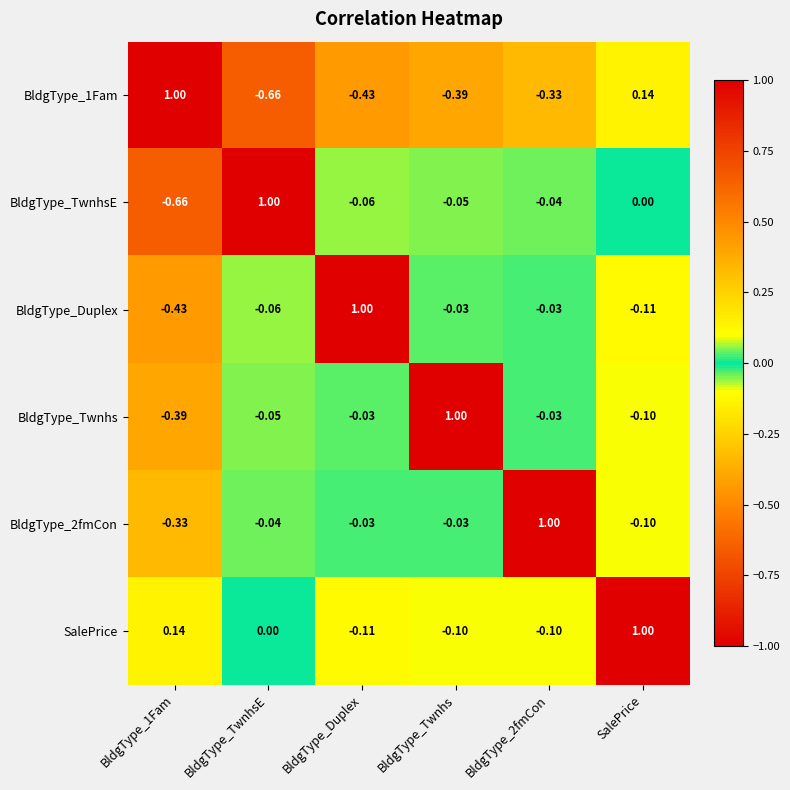

Which category has the highest value in the BldgType_Duplex series?

BldgType_Duplex